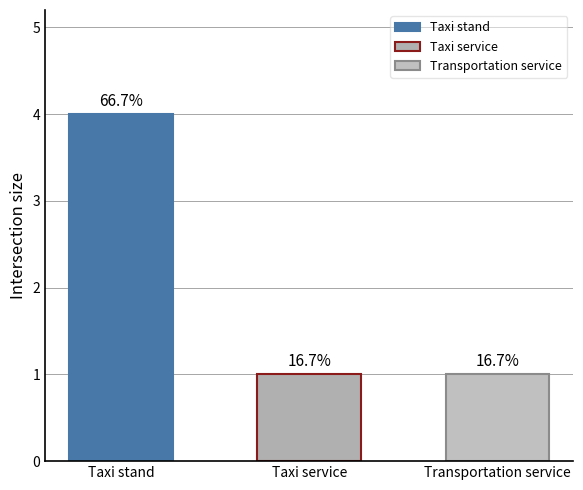

Count the number of values greater than 1.

1